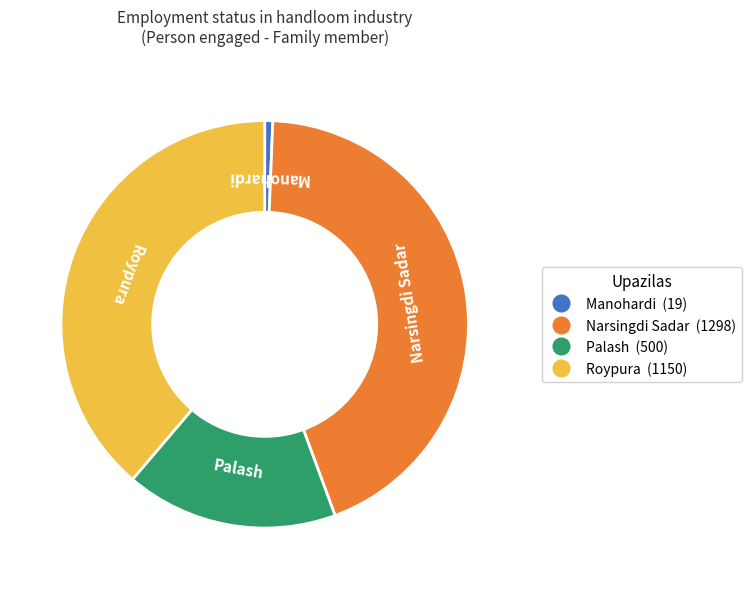

Which slice is the largest?

Narsingdi Sadar